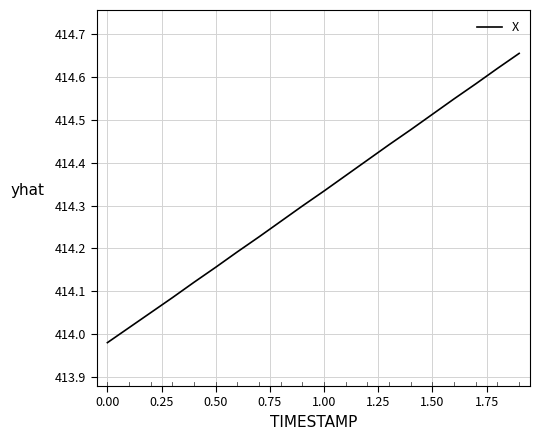

True or false: the data shows 621.5 at 1.50.

False